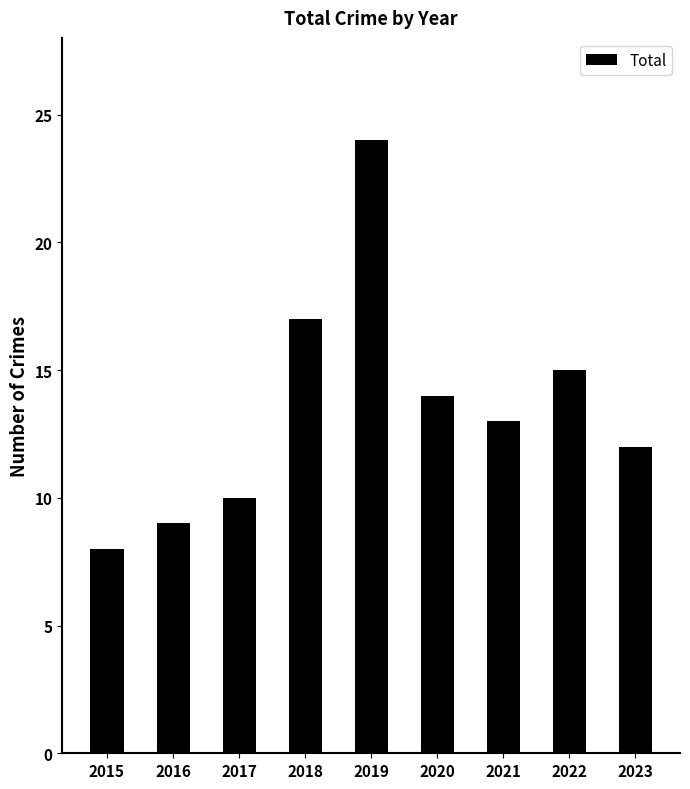

How many data points does each series have?

9